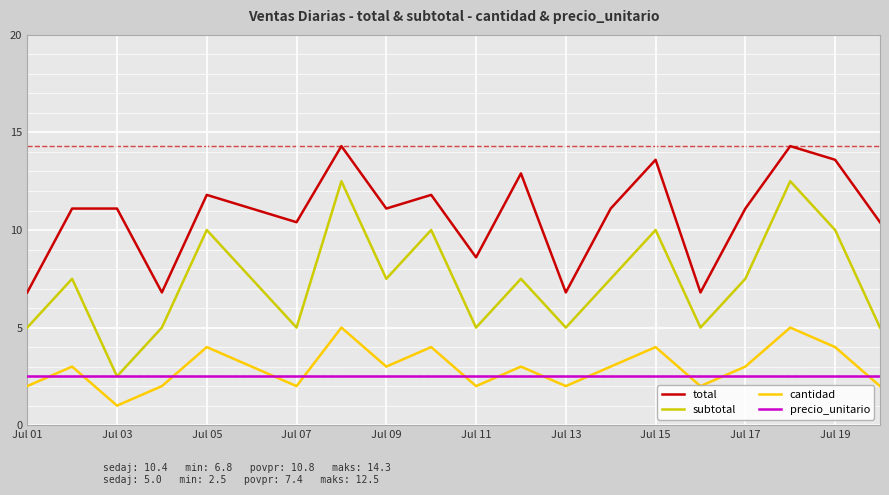

Which series has the largest range (max minus min)?

subtotal